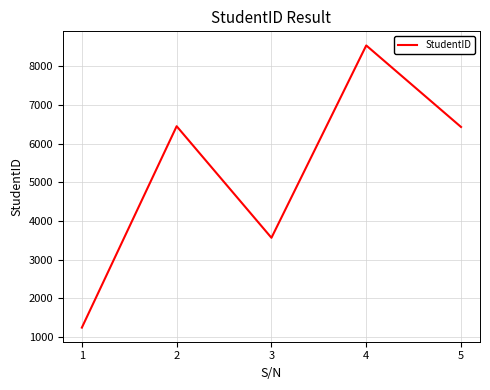

At which category does the chart reach its minimum across all series?

1